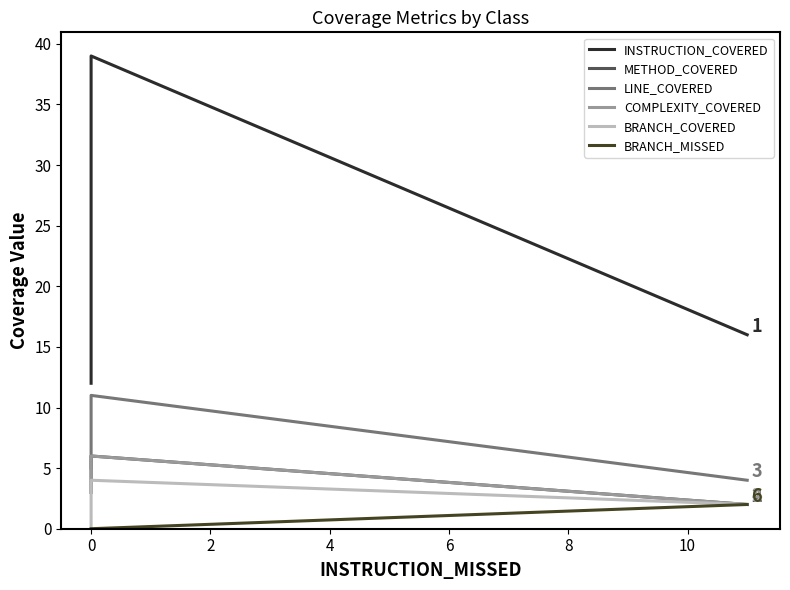

Does the chart display data point markers on the line(s)?

No